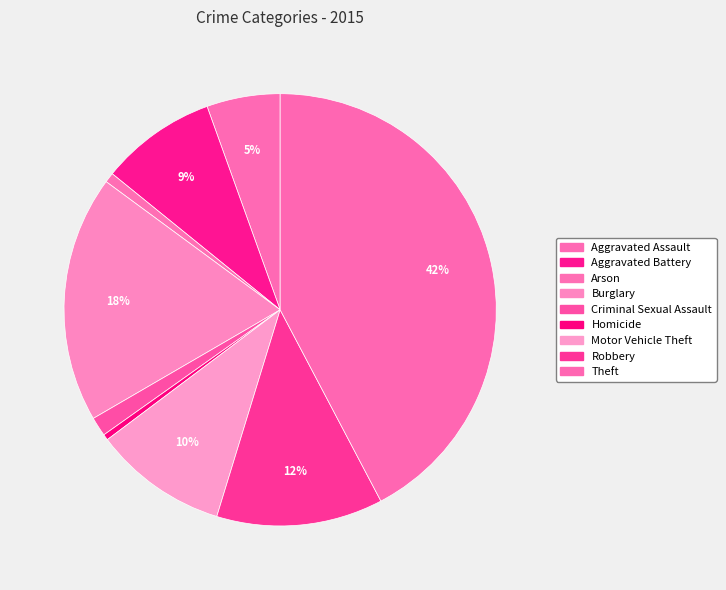

What is the ratio of the value at Homicide to the value at Arson?

0.6